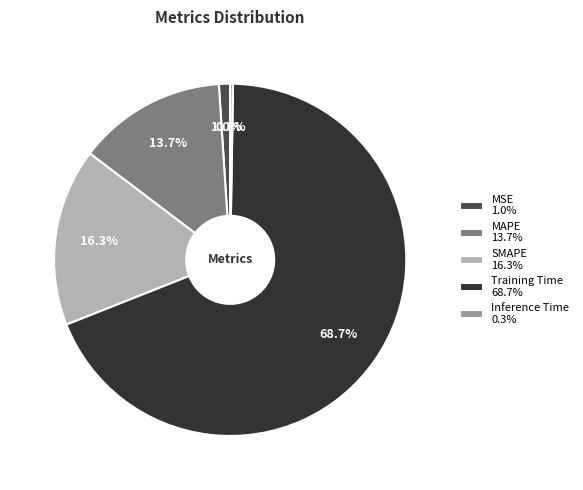

To the nearest percent, what portion does MAPE represent?

14%